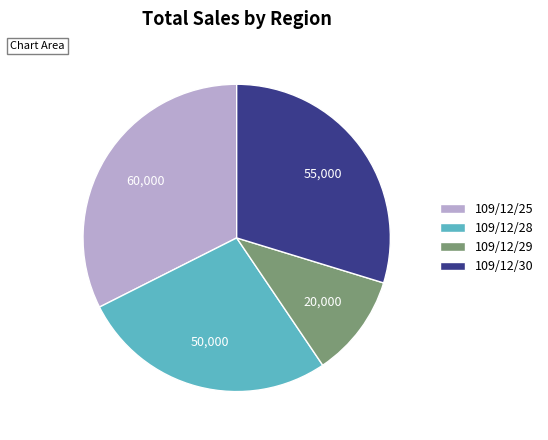

True or false: 109/12/30 accounts for 38% of the total.

False